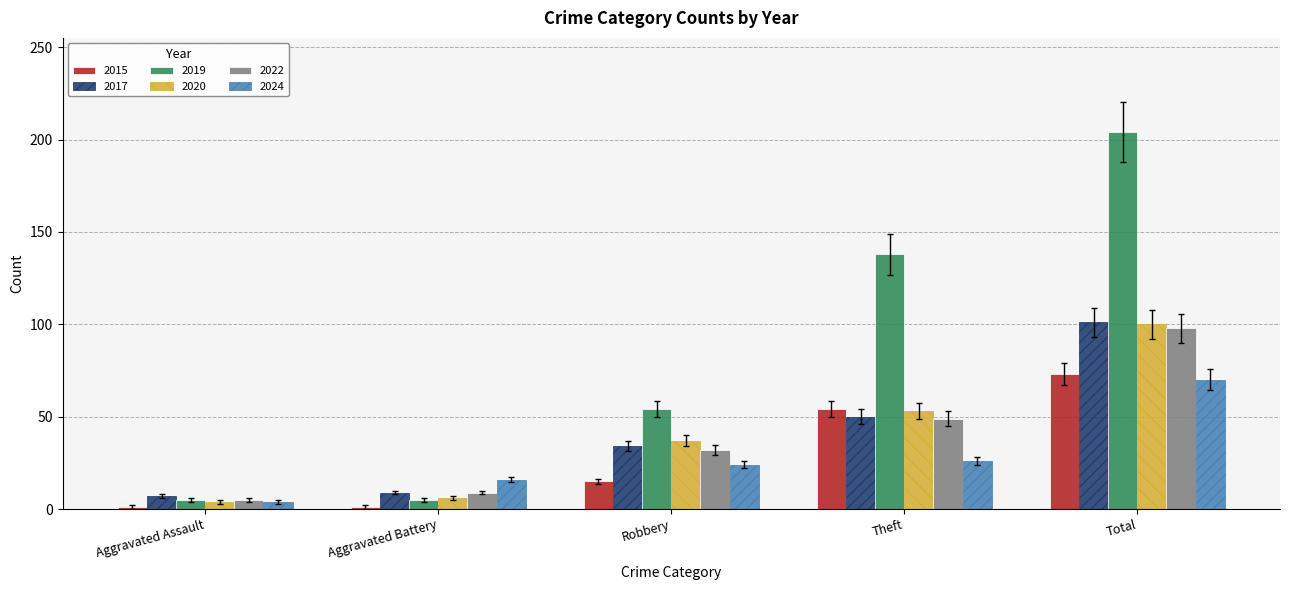

Reading left to right, extract all data points from this chart.

2015: Aggravated Assault=1	Aggravated Battery=1	Robbery=15	Theft=54	Total=73
2017: Aggravated Assault=7	Aggravated Battery=9	Robbery=34	Theft=50	Total=101
2019: Aggravated Assault=5	Aggravated Battery=5	Robbery=54	Theft=138	Total=204
2020: Aggravated Assault=4	Aggravated Battery=6	Robbery=37	Theft=53	Total=100
2022: Aggravated Assault=5	Aggravated Battery=9	Robbery=32	Theft=49	Total=98
2024: Aggravated Assault=4	Aggravated Battery=16	Robbery=24	Theft=26	Total=70